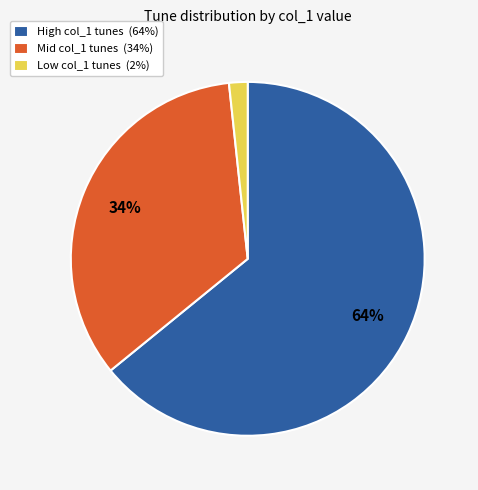

How many segments does this pie chart have?

3